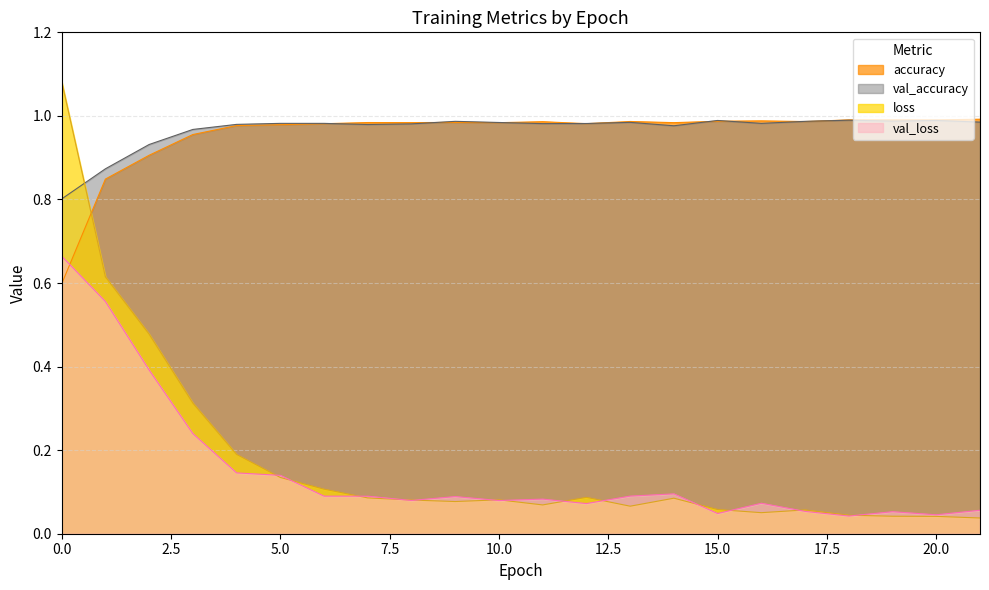

List the labels in order of val_accuracy value, smallest first.

0, 1, 2, 3, 14, 7, 4, 8, 11, 12, 5, 6, 16, 10, 13, 21, 9, 17, 19, 15, 20, 18